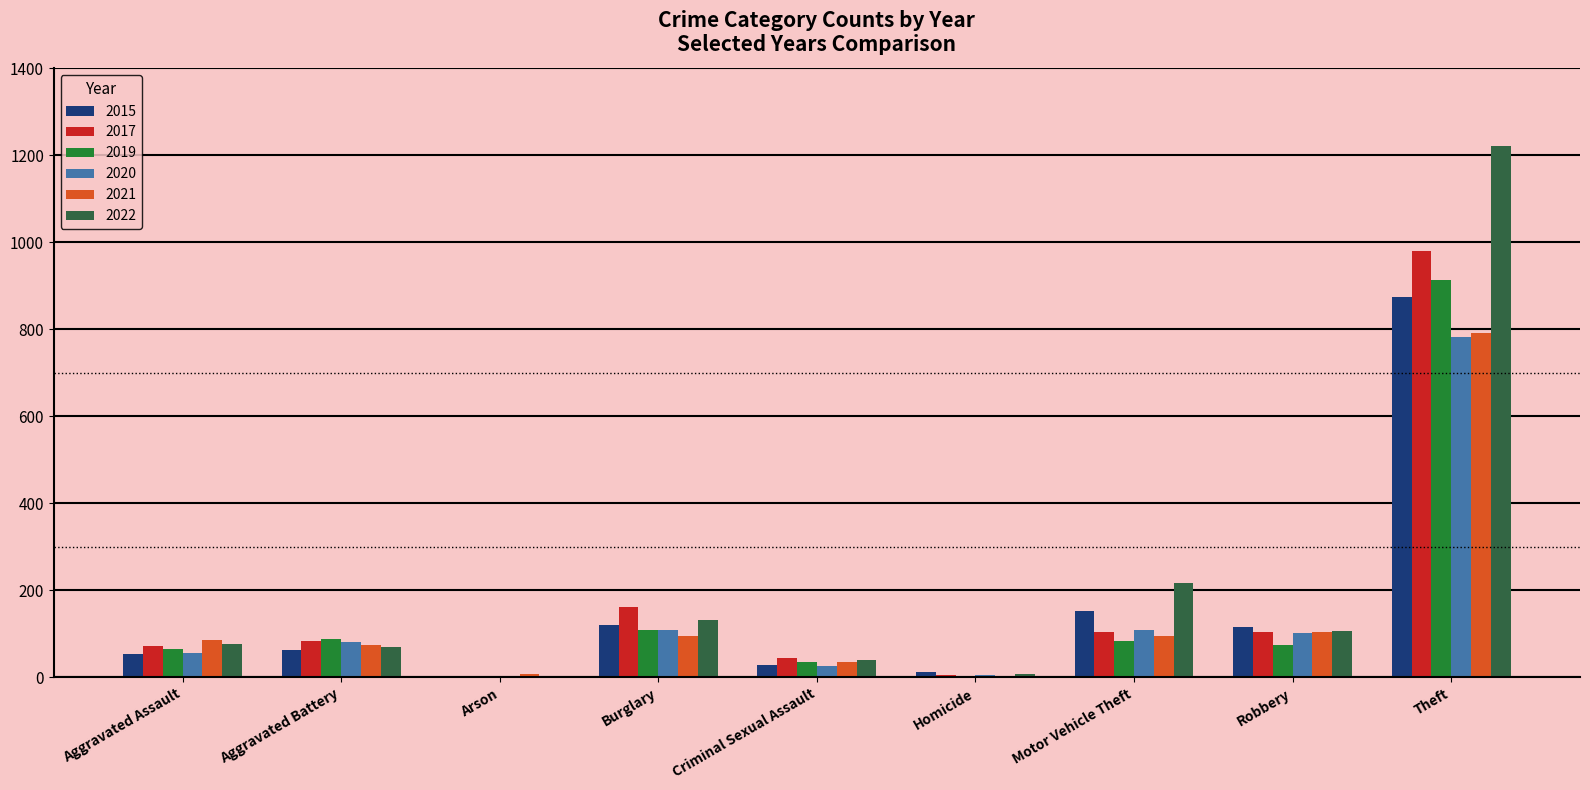

Which series changed the most between Burglary and Theft?

2022